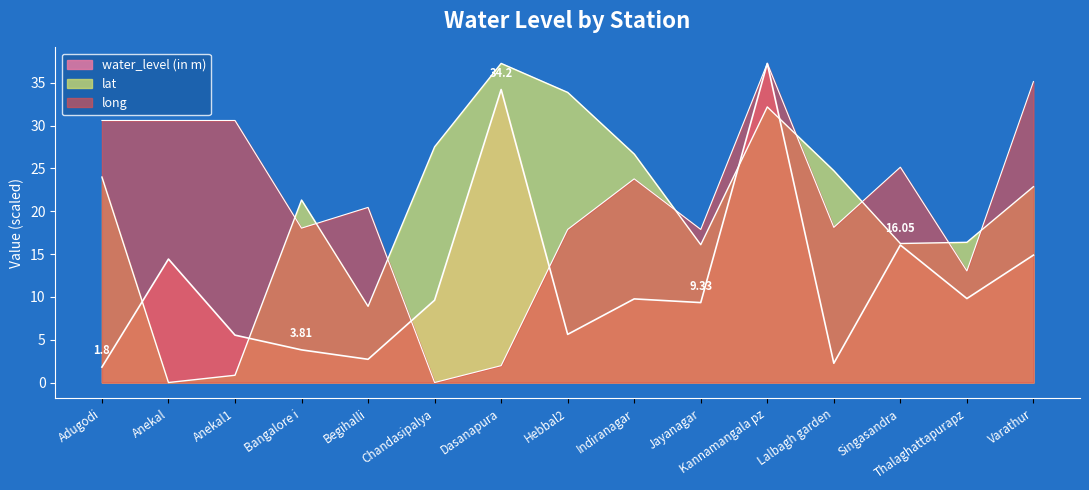

At which category is the sum across all series the highest?

Kannamangala pz